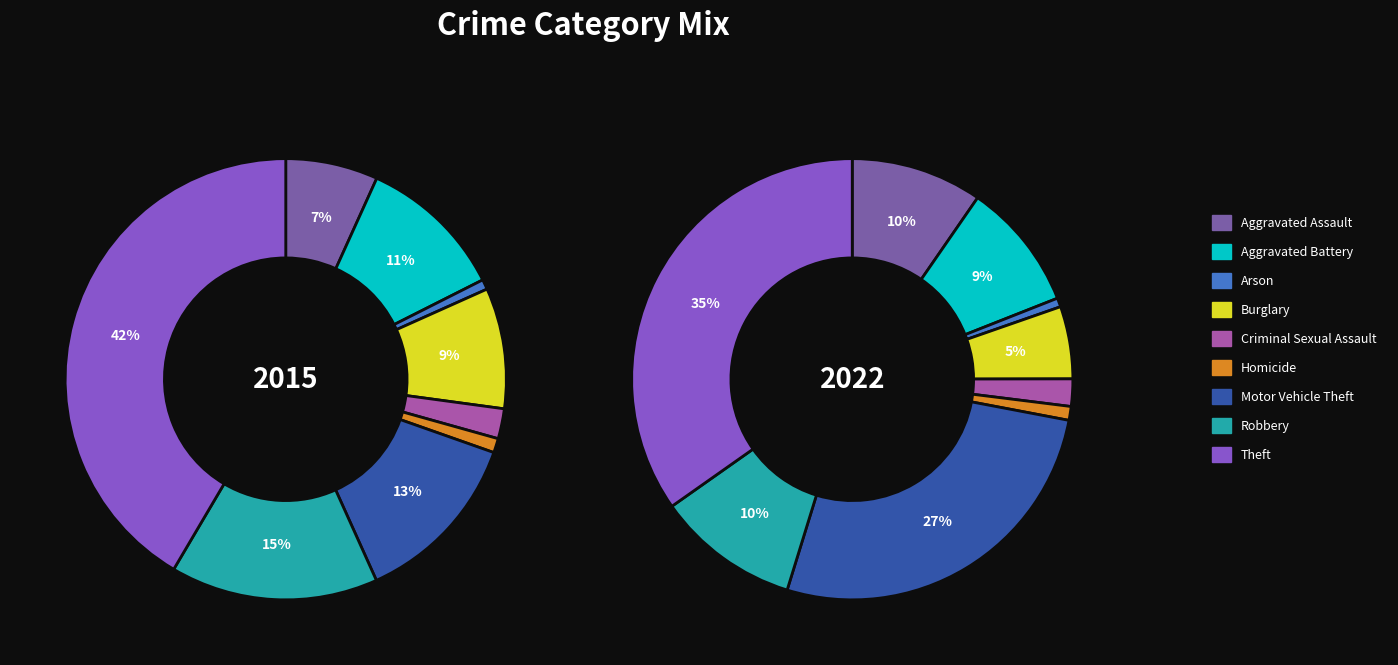

How many segments does this pie chart have?

9